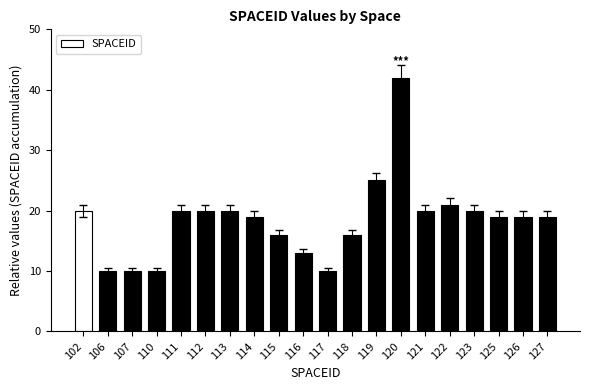

What is the sum of the values at 120 and 111?

62